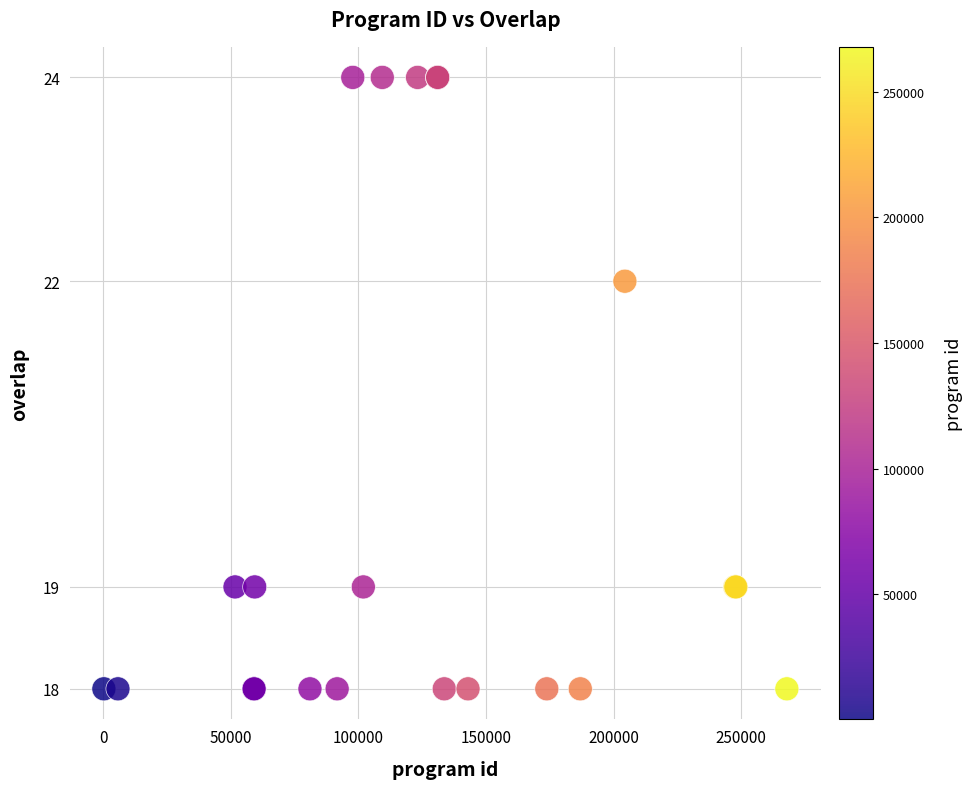

What Y value in the scatter plot is closest to 21?

22